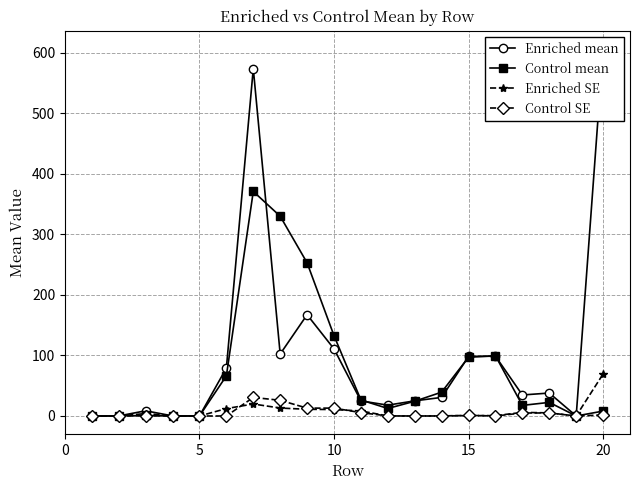

How many data points does each series have?

20